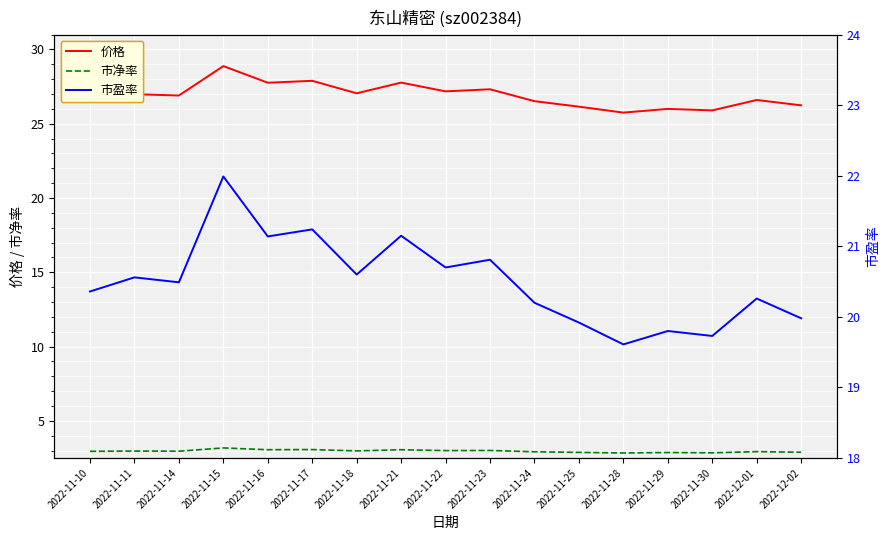

Where is the first local maximum for 市盈率?

2022-11-11